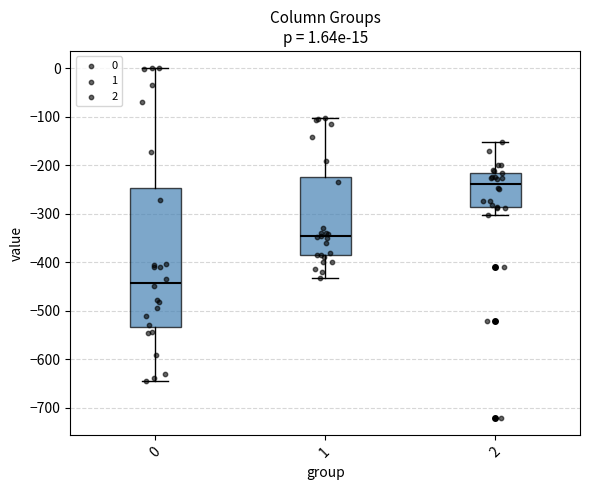

Comparing the boxes themselves (not the whiskers), which one is the tallest?

0